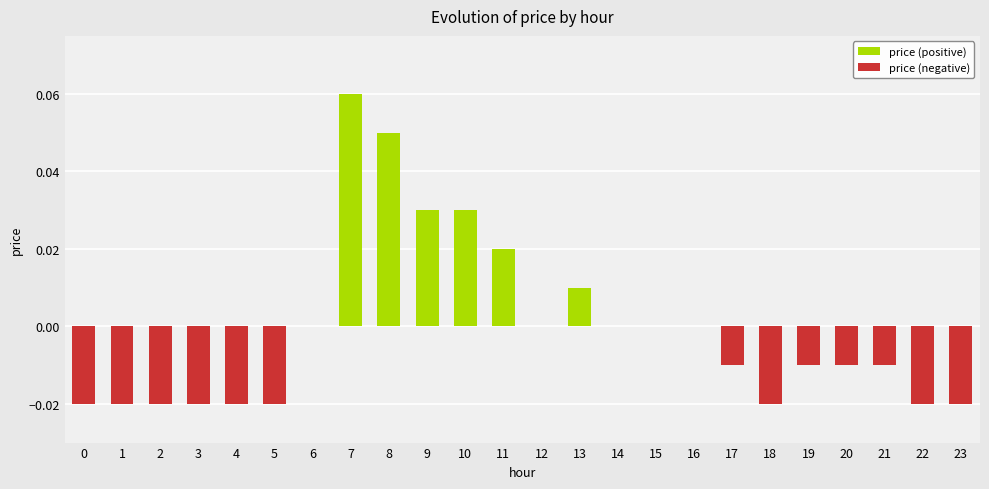

Is it true that price (negative) equals -0.0 at 3?

False